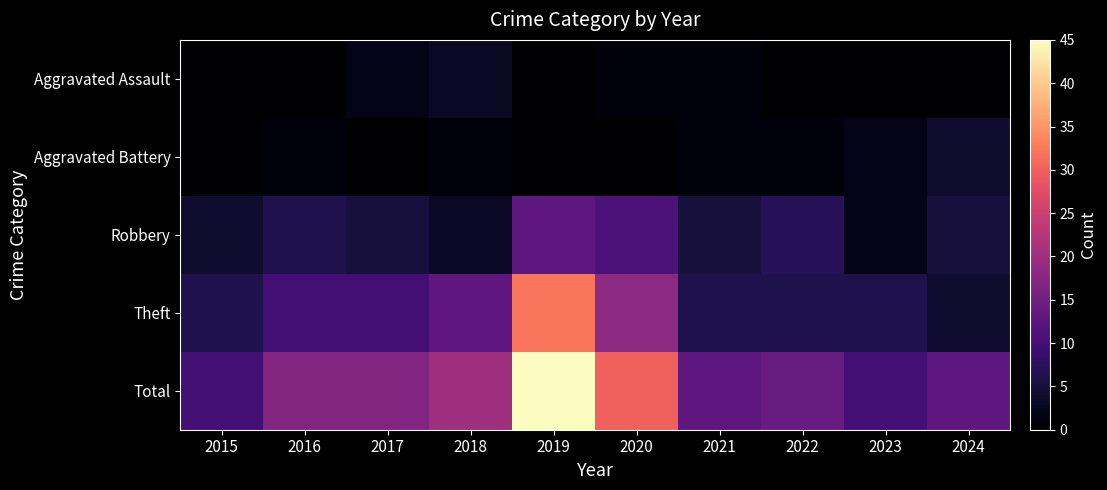

At 2020, list the series in order from largest to smallest.

Total, Theft, Robbery, Aggravated Assault, Aggravated Battery